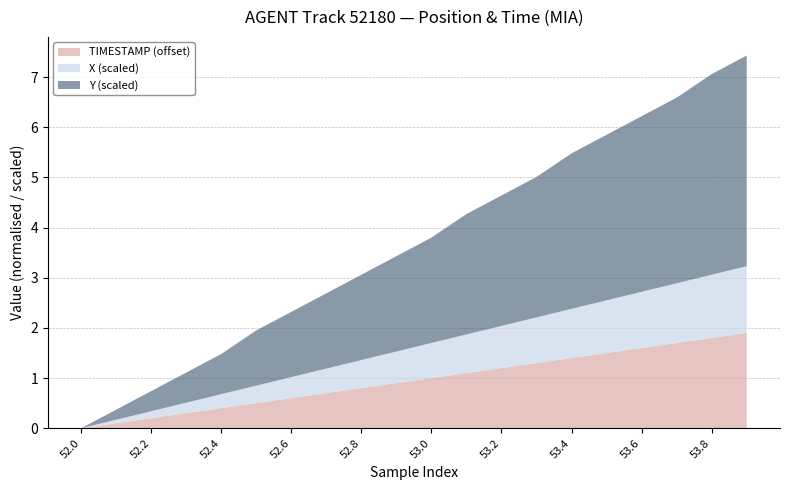

Is it true that TIMESTAMP (offset) equals 0.2 at 52.2?

True